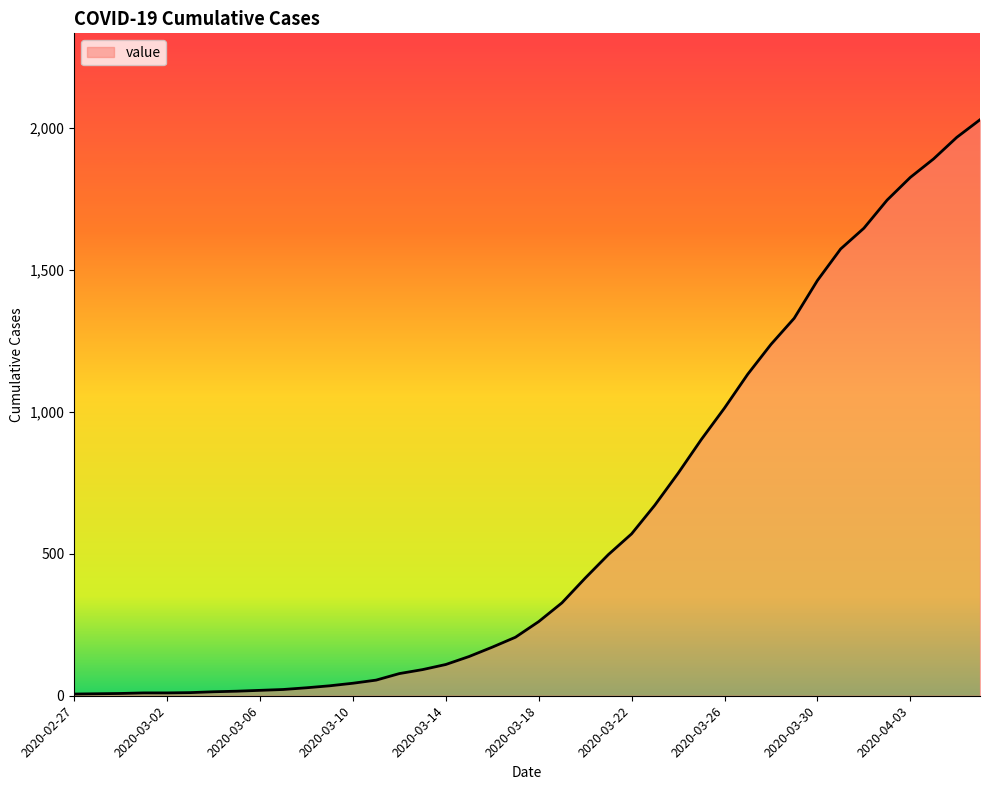

What is the maximum value shown in the chart?

2028